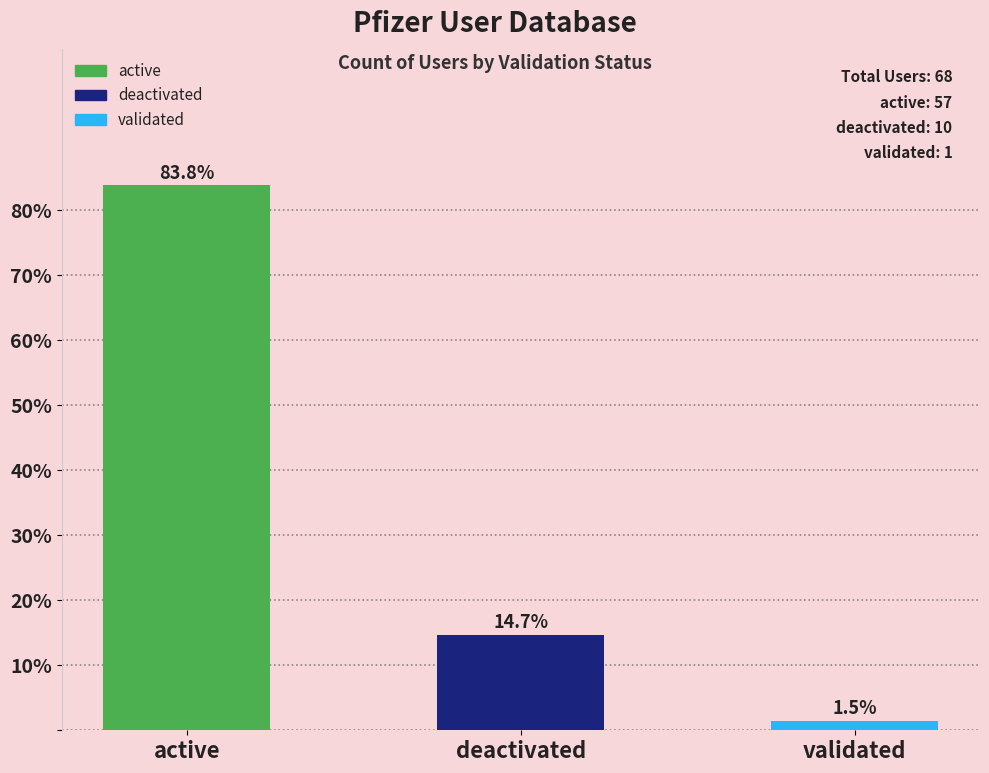

What is the label of the 2nd bar from the right?

deactivated